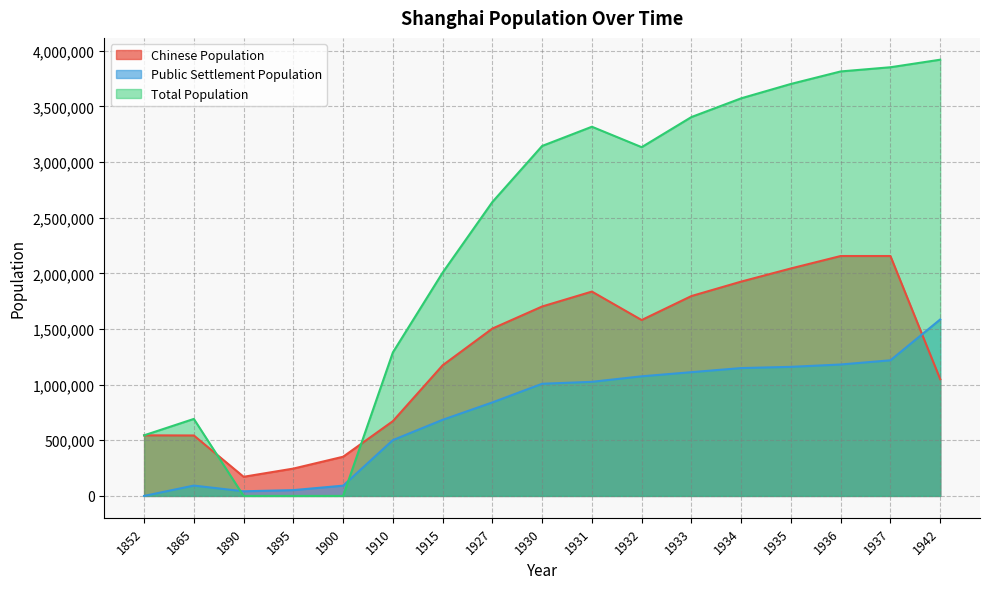

In Public Settlement Population, how many points are lower than both neighbors (excluding endpoints)?

1